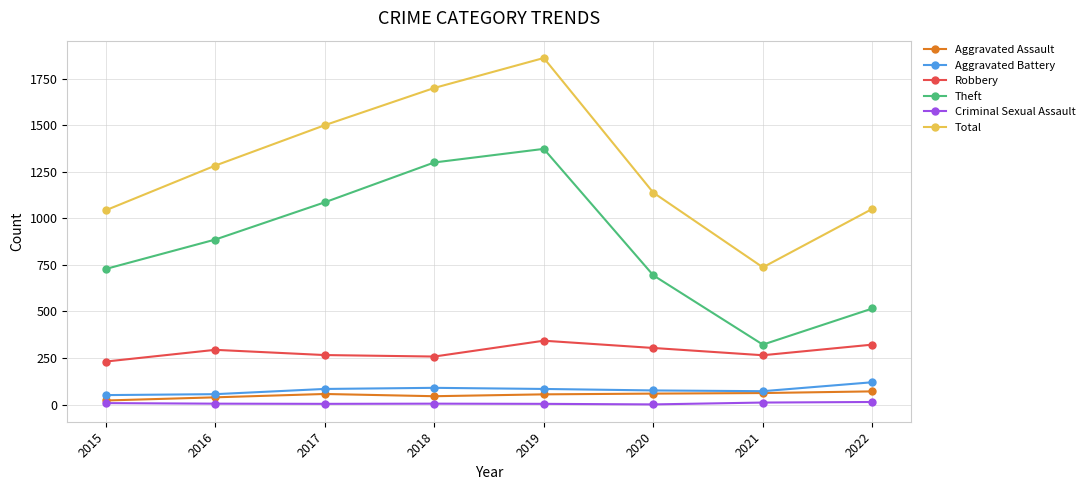

Is it true that Criminal Sexual Assault equals 8 at 2015?

True